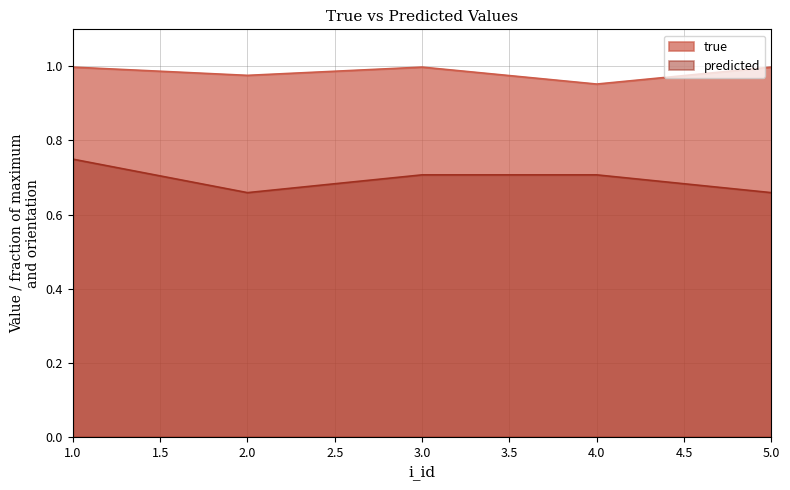

Reading left to right, extract all data points from this chart.

true: 1=1.0	2=1.0	3=1.0	4=1.0	5=1.0
predicted: 1=0.7	2=0.7	3=0.7	4=0.7	5=0.7